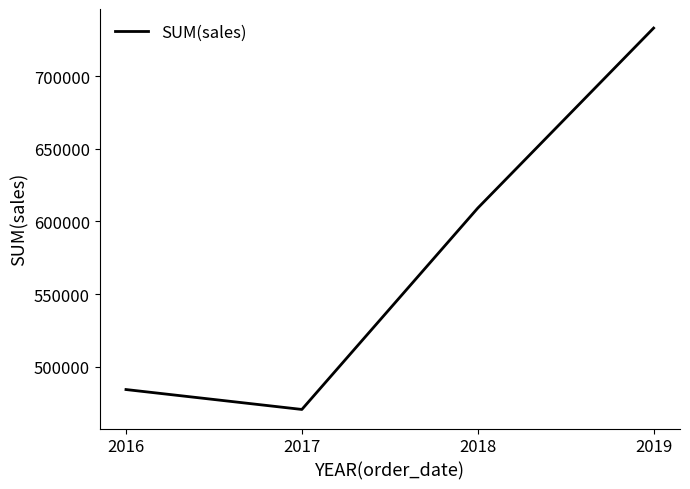

True or false: there are more than 1 points higher than both neighbors.

False